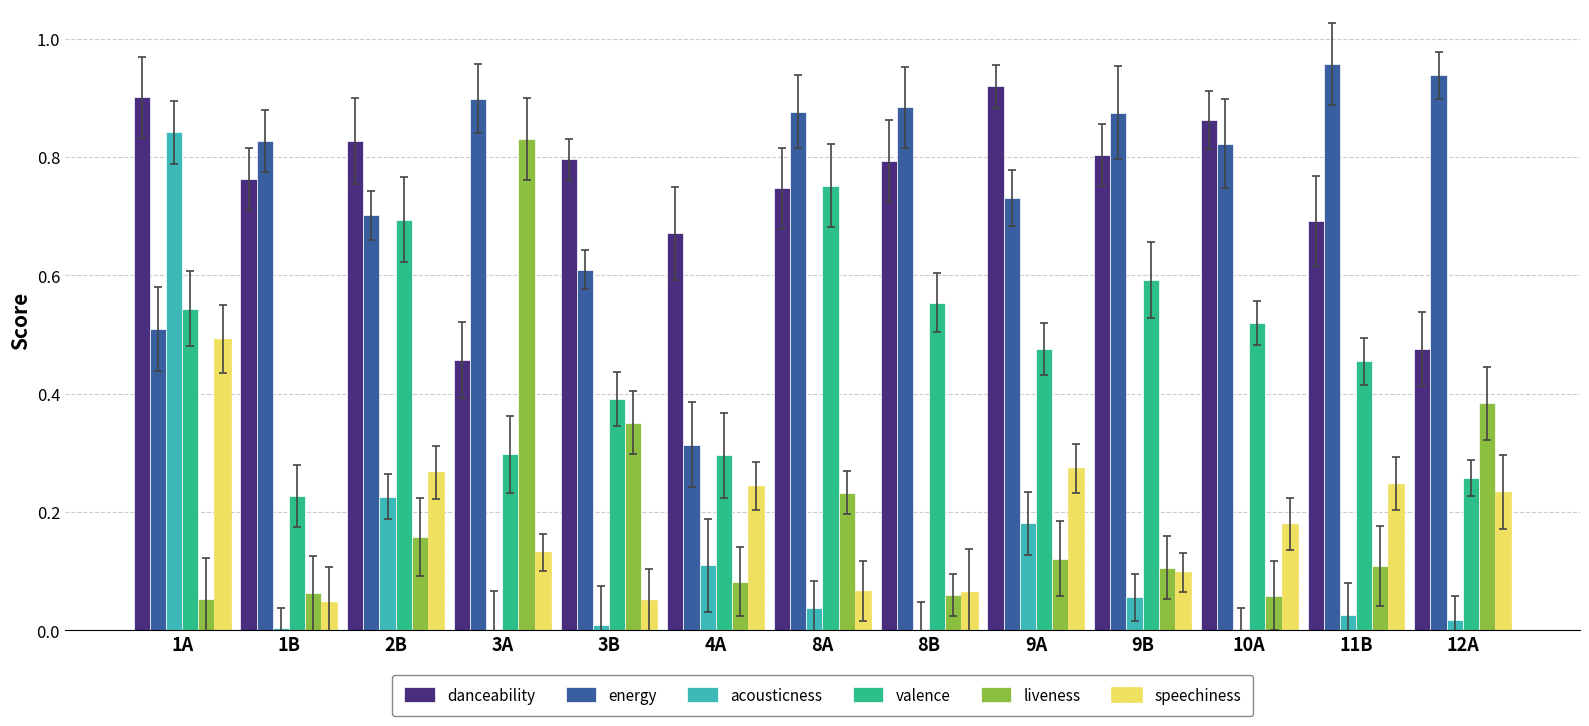

What is the sum of all valence values?

6.1